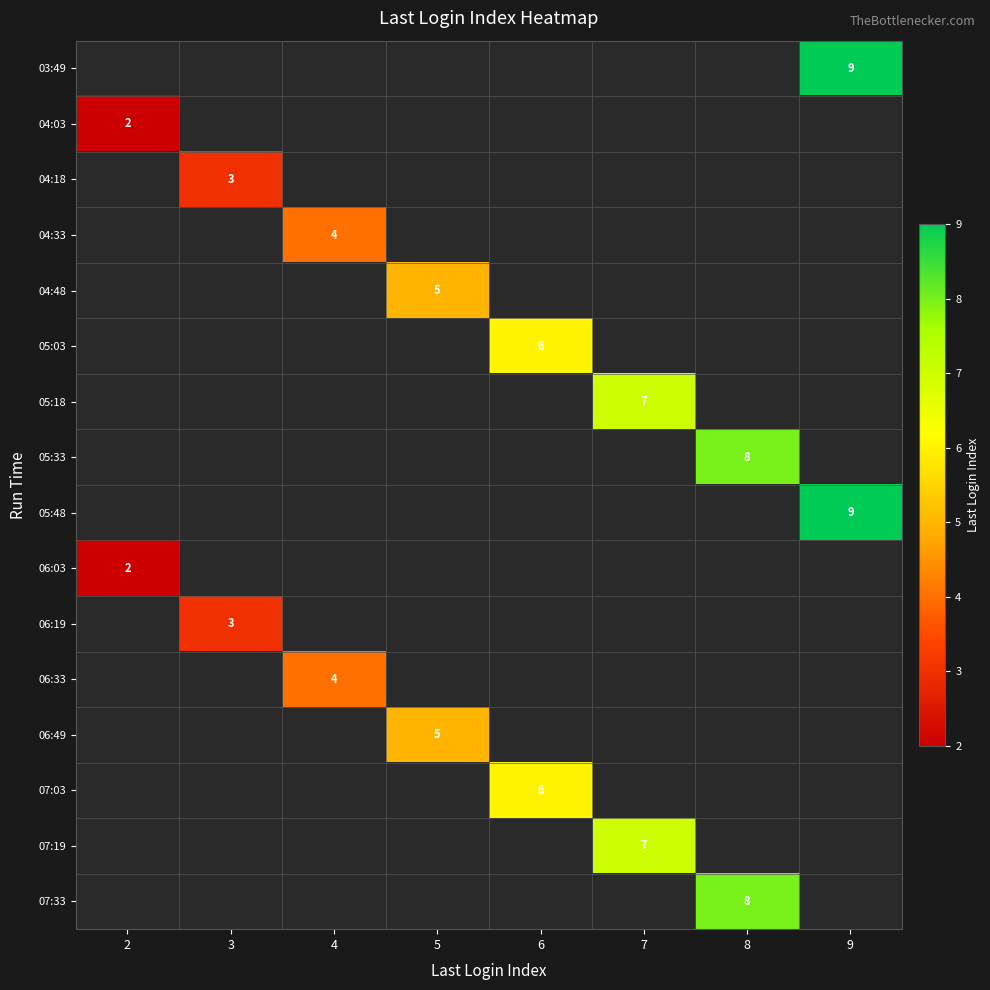

The 04:03 series shows 3 at 2. True or false?

False